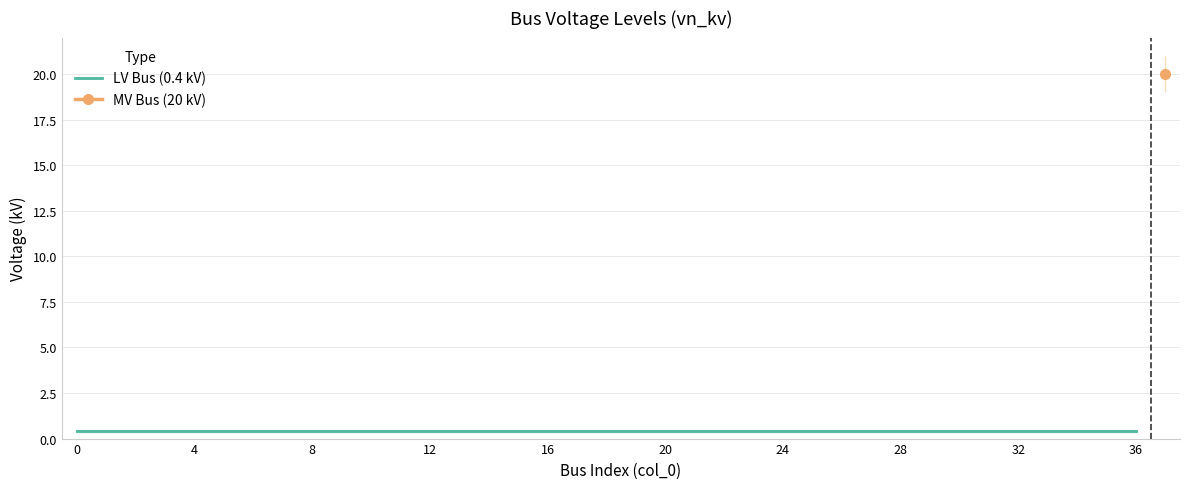

True or false: there are more than 2 points higher than both neighbors.

False